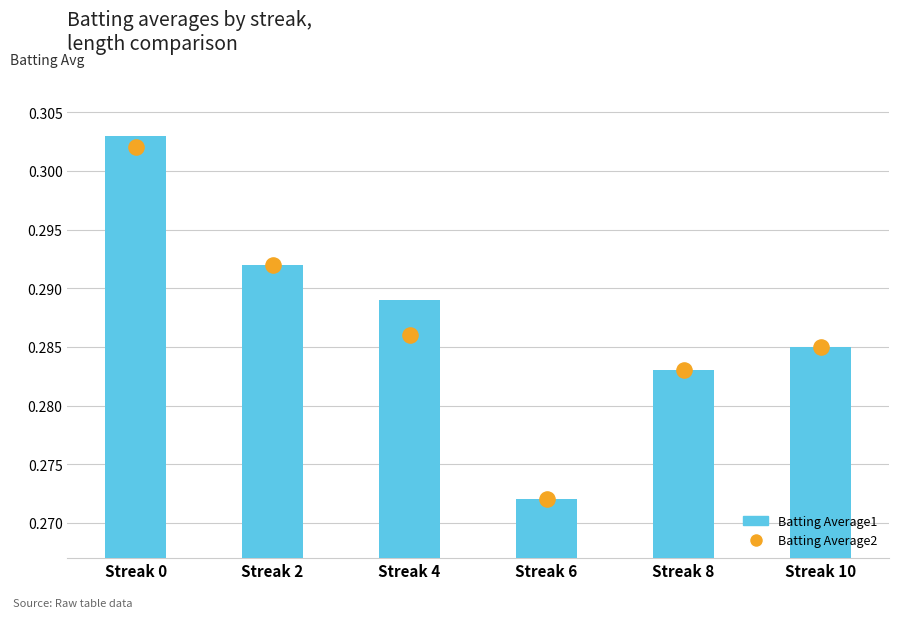

Which series has the widest spread of Y values?

Batting Average1